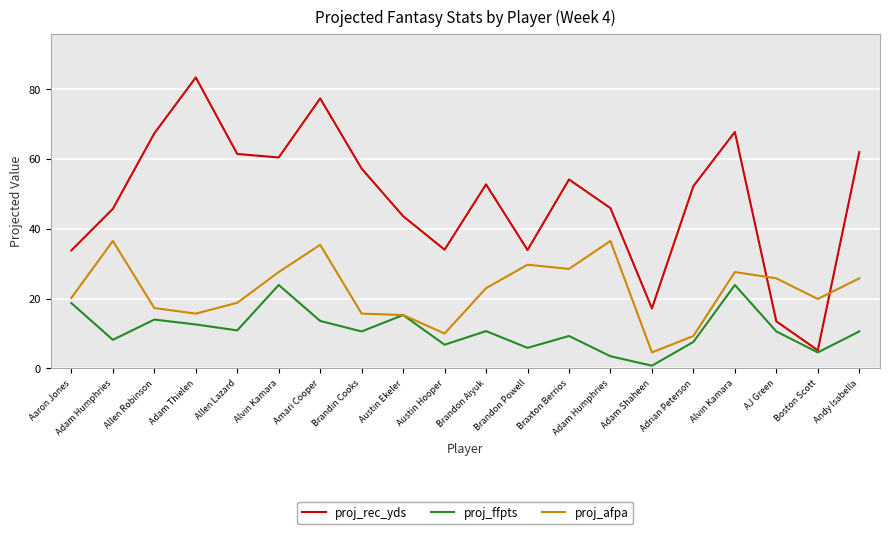

What is the approximate value of proj_afpa at Amari Cooper?

35.4